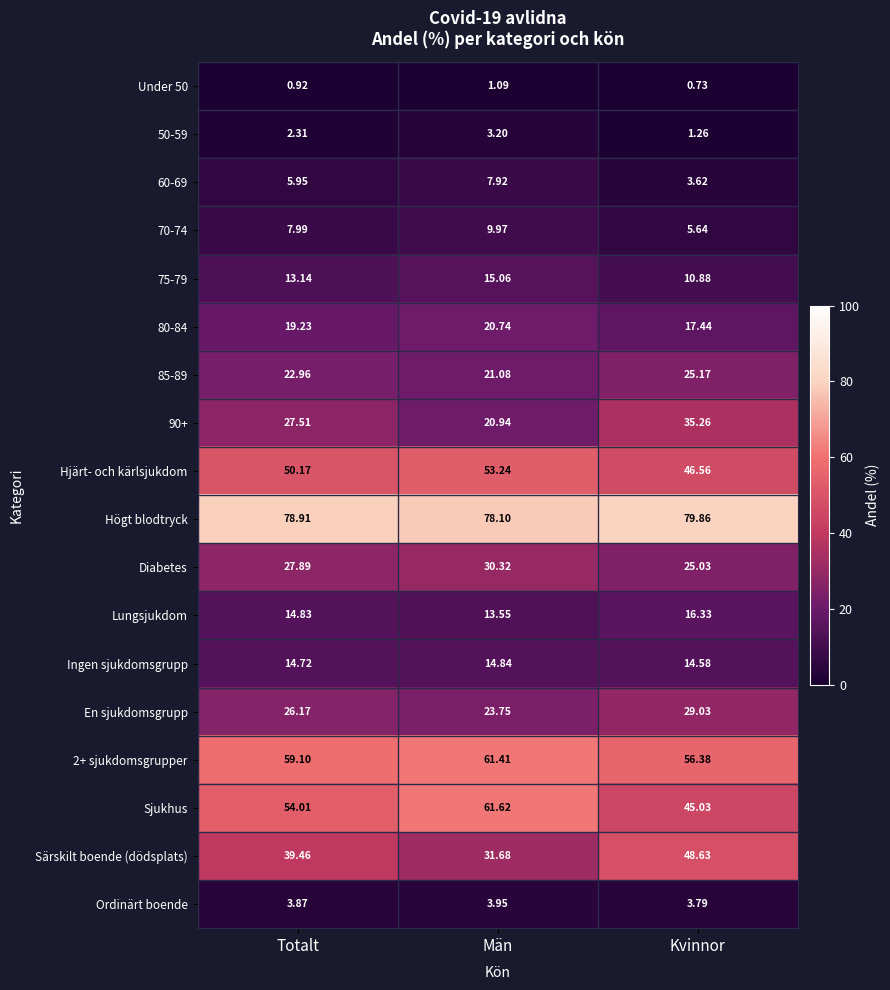

Is the value of 60-69 at Kvinnor greater than the value of Hjärt- och kärlsjukdom at Totalt?

No